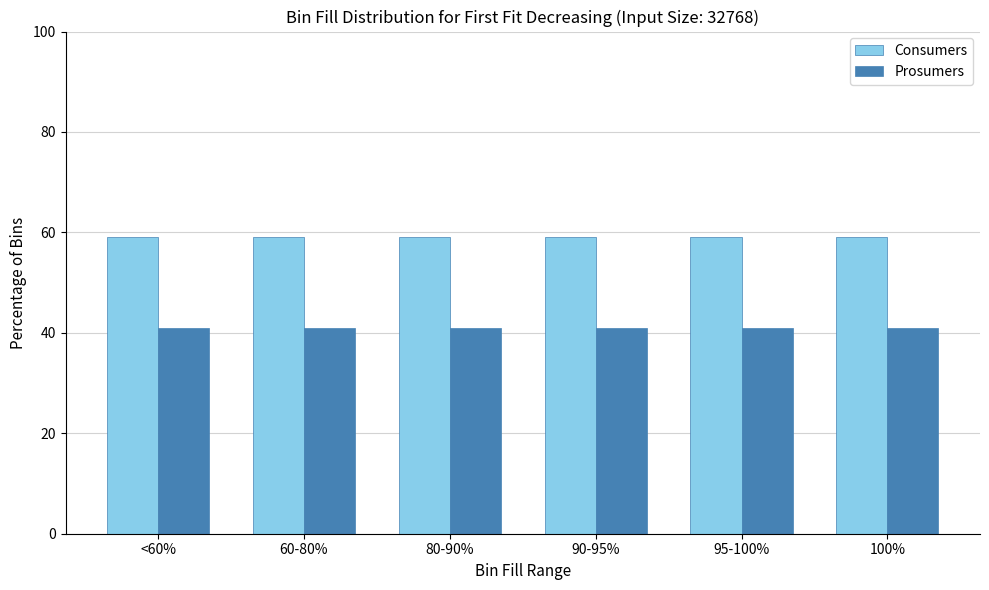

At 80-90%, list the series in order from smallest to largest.

Prosumers, Consumers